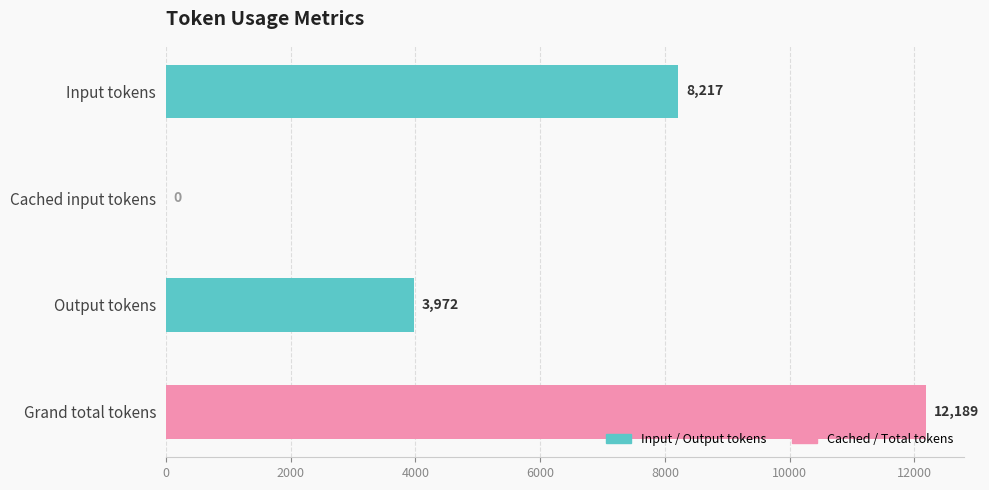

What is the change in value from Input tokens to Cached input tokens?

-8217